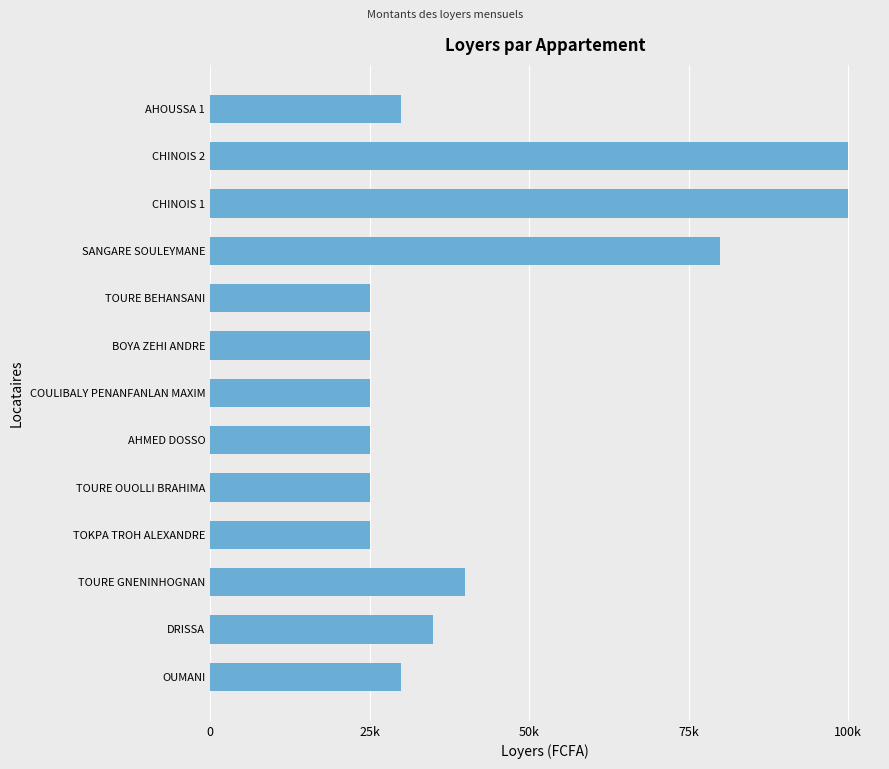

What is the difference between the maximum and minimum values?

75000